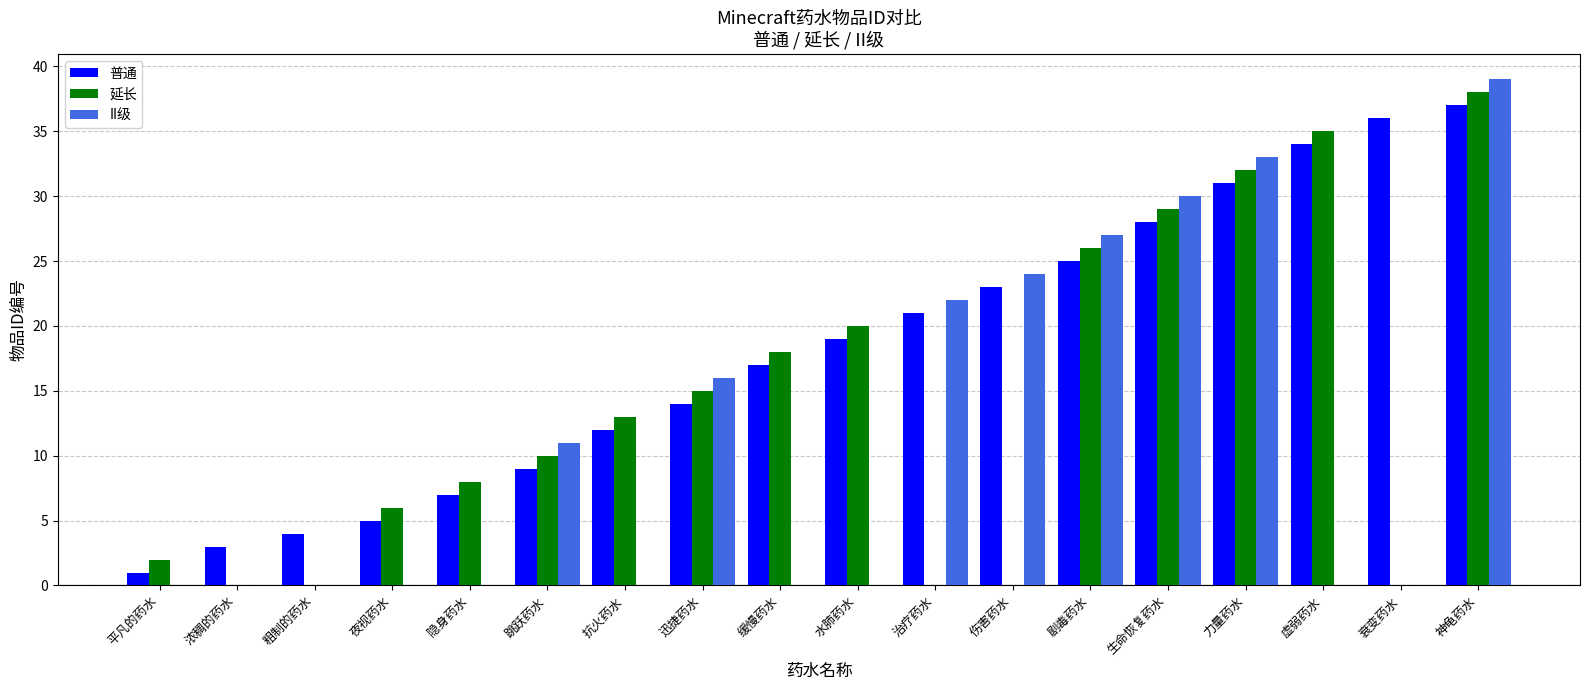

What is the spread (max minus min) of values at 抗火药水?

13